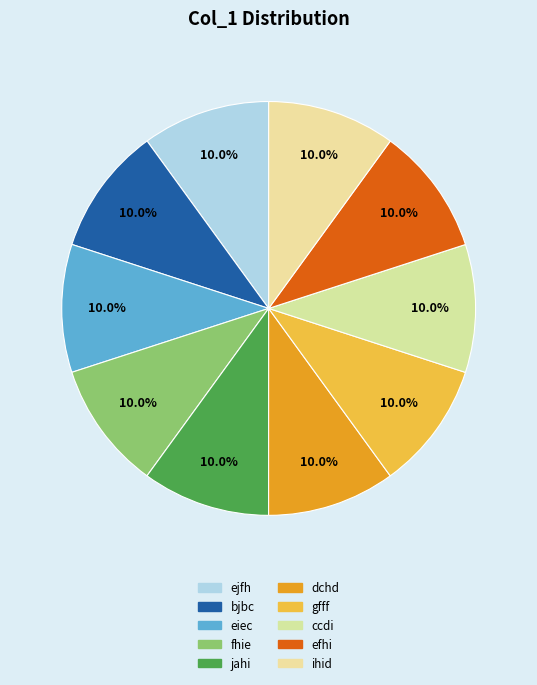

Which slice is the largest?

eiec